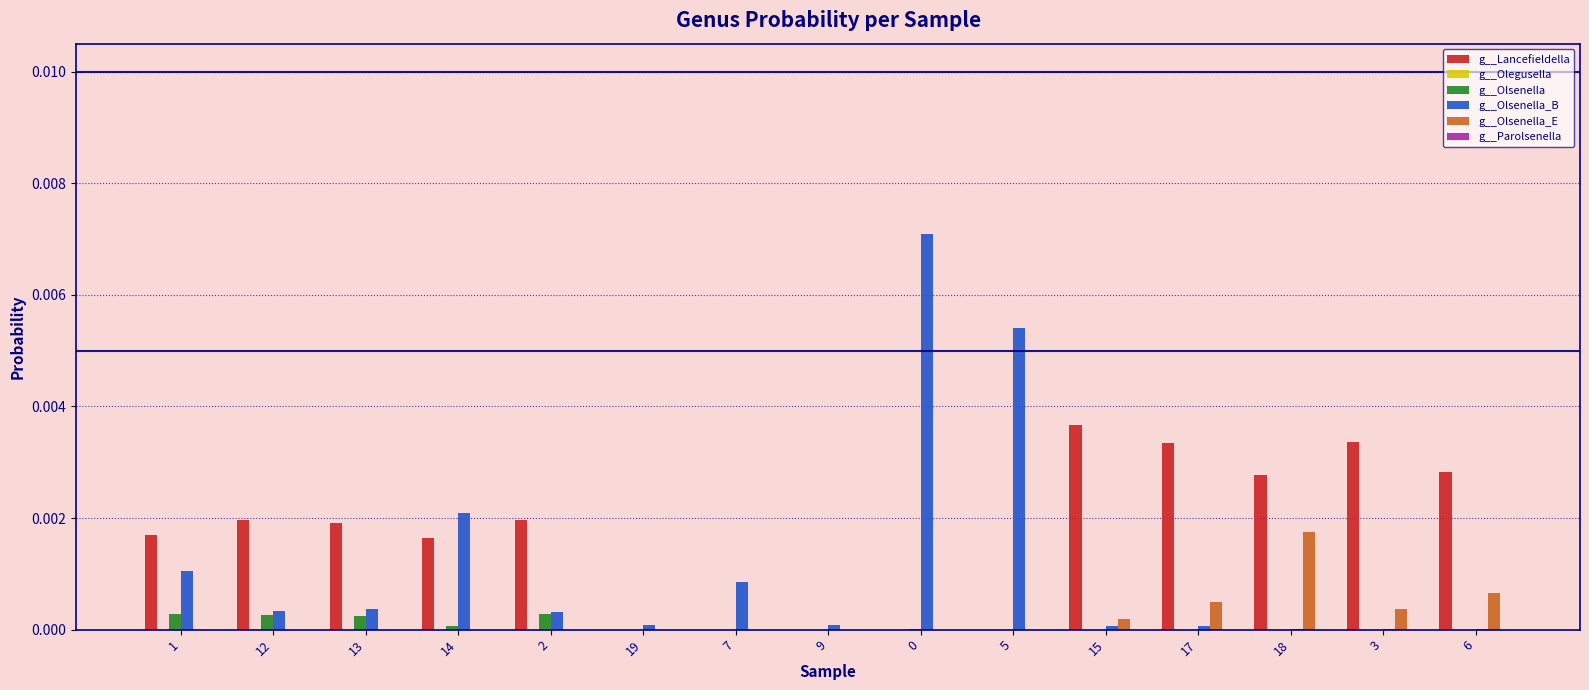

How many distinct data groups are displayed?

6